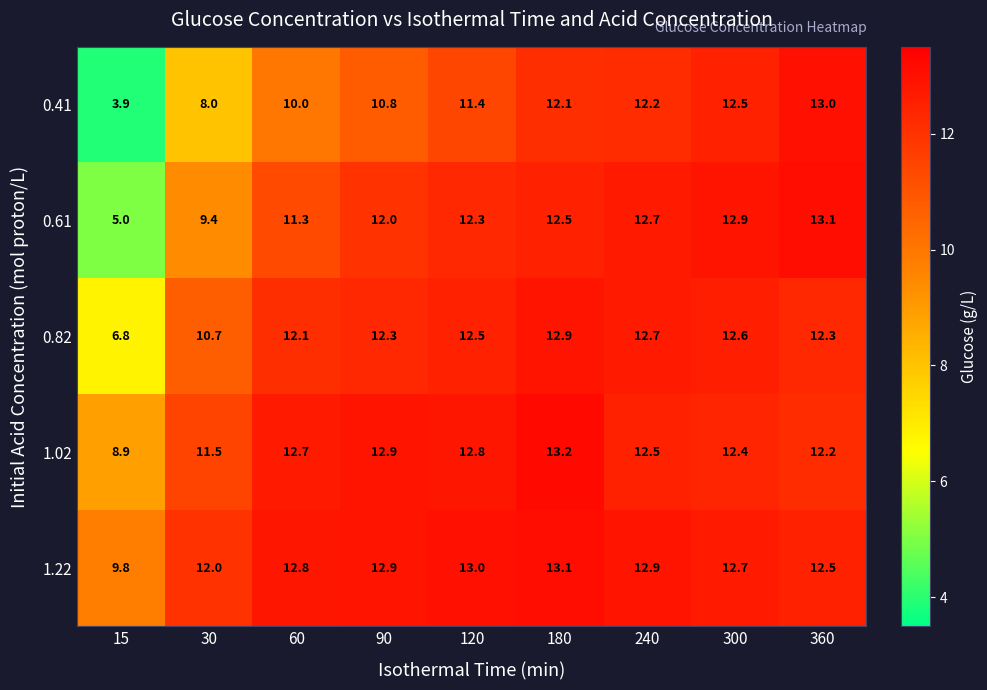

True or false: 0.82 has a value of 7.1 at 360.

False